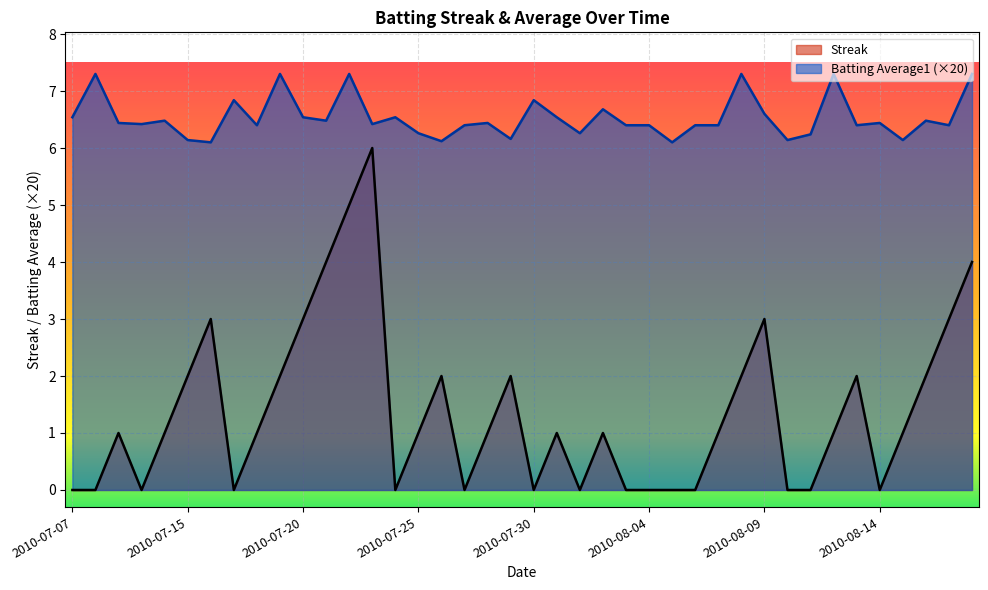

Between 2010-07-11 and 2010-08-17, which is larger?

2010-08-17